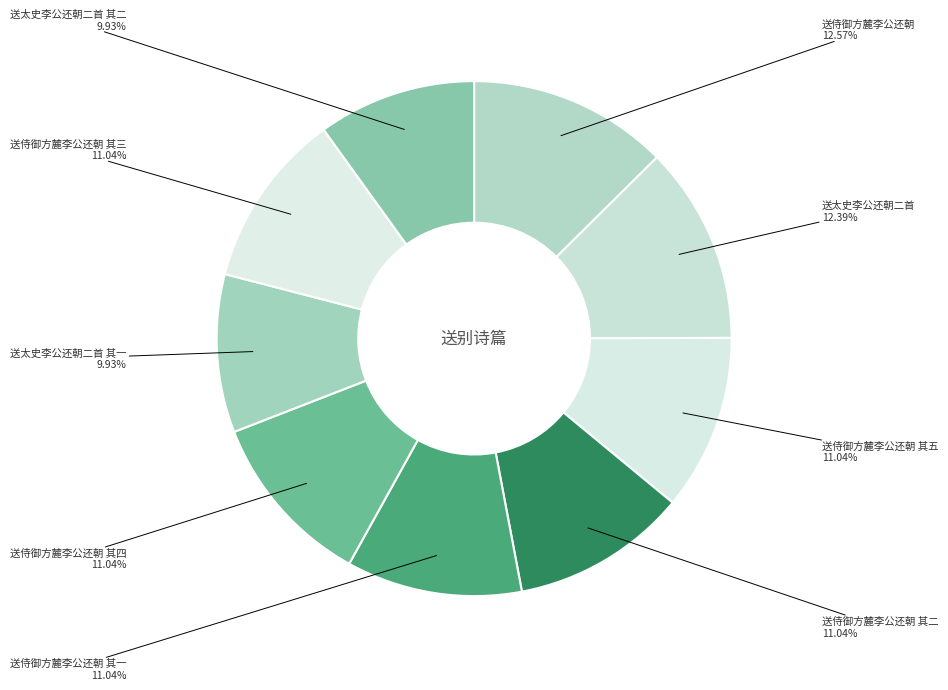

What is the ratio of the value at 送太史李公还朝二首 其二 to the value at 送侍御方麓李公还朝 其四?

0.9